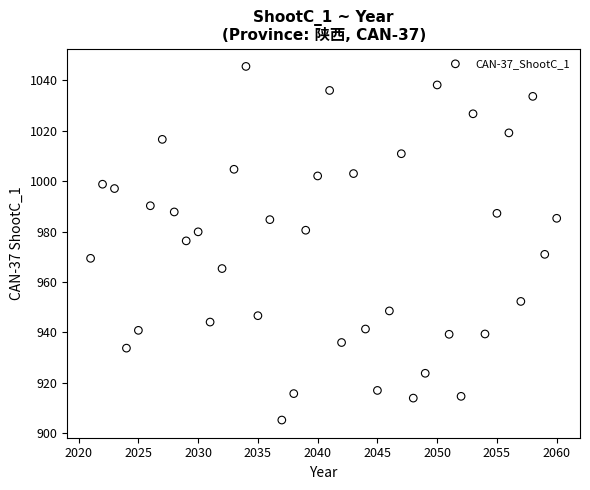

What is the range of Y values (max minus min)?

140.2